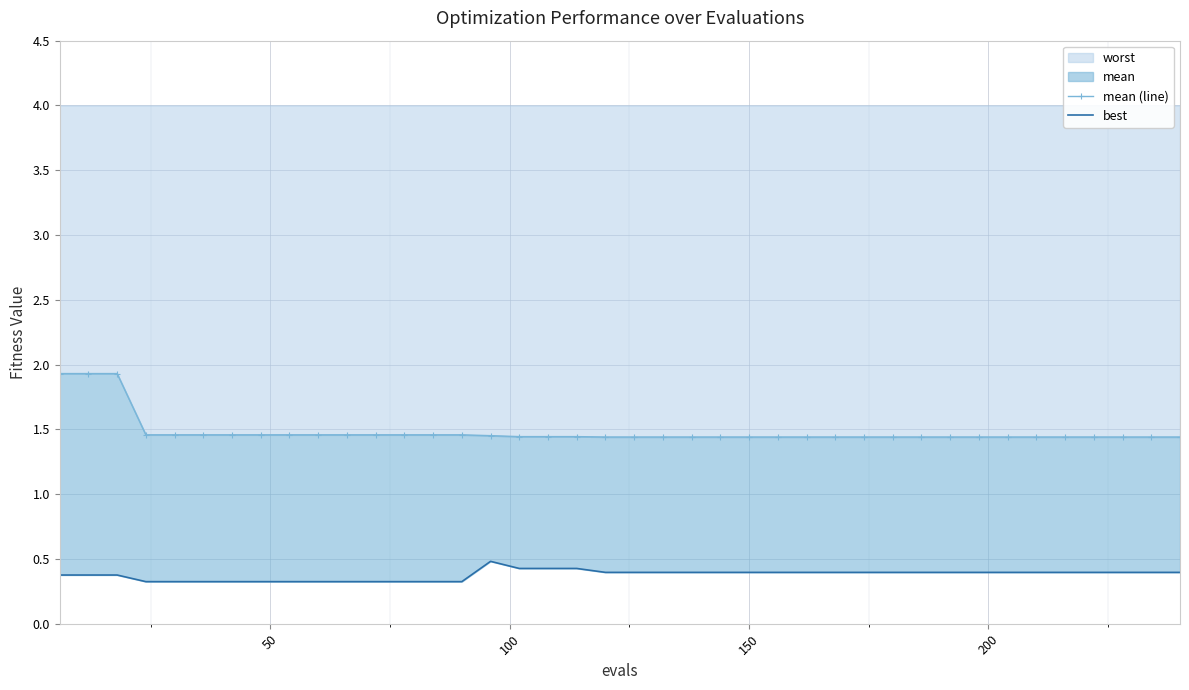

What is the minimum value for worst?

1.4